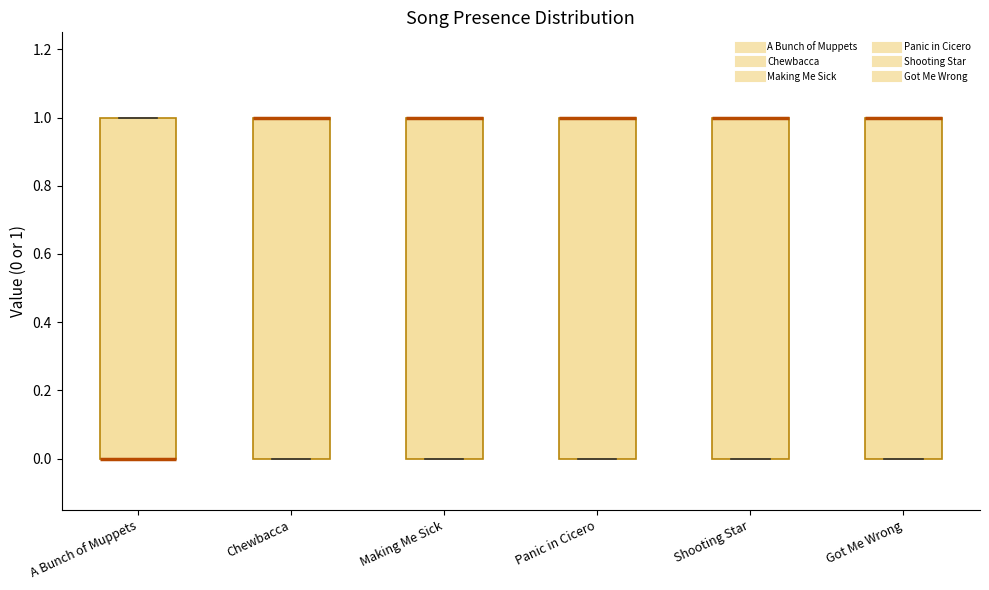

Reading left to right, read every box against the y-axis: the position of its median line, the range the box covers, and the ends of its whiskers. The values are not printed on the chart, so give them approximately, as read against the axis.

A Bunch of Muppets: median 0 (drawn on the box's lower edge), box 0 to 1, whiskers 0 to 1
Chewbacca: median 1 (drawn on the box's upper edge), box 0 to 1, whiskers 0 to 1
Making Me Sick: median 1 (drawn on the box's upper edge), box 0 to 1, whiskers 0 to 1
Panic in Cicero: median 1 (drawn on the box's upper edge), box 0 to 1, whiskers 0 to 1
Shooting Star: median 1 (drawn on the box's upper edge), box 0 to 1, whiskers 0 to 1
Got Me Wrong: median 1 (drawn on the box's upper edge), box 0 to 1, whiskers 0 to 1